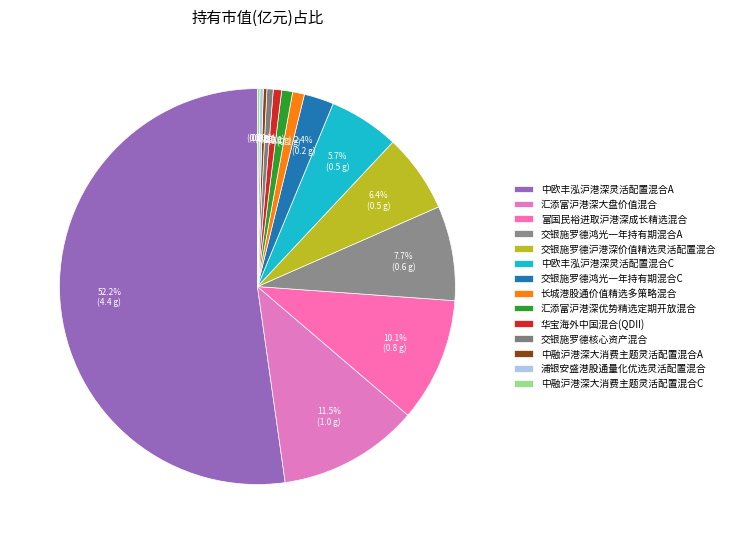

Which category has the smallest portion of the pie?

中融沪港深大消费主题灵活配置混合C